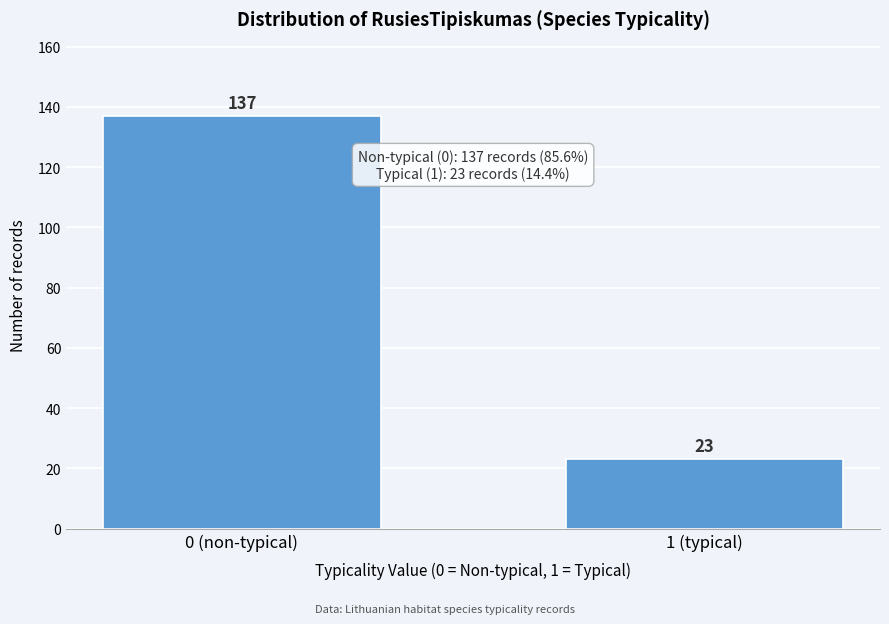

Reading left to right, list all the values displayed in this chart.

0 (non-typical)=137	1 (typical)=23